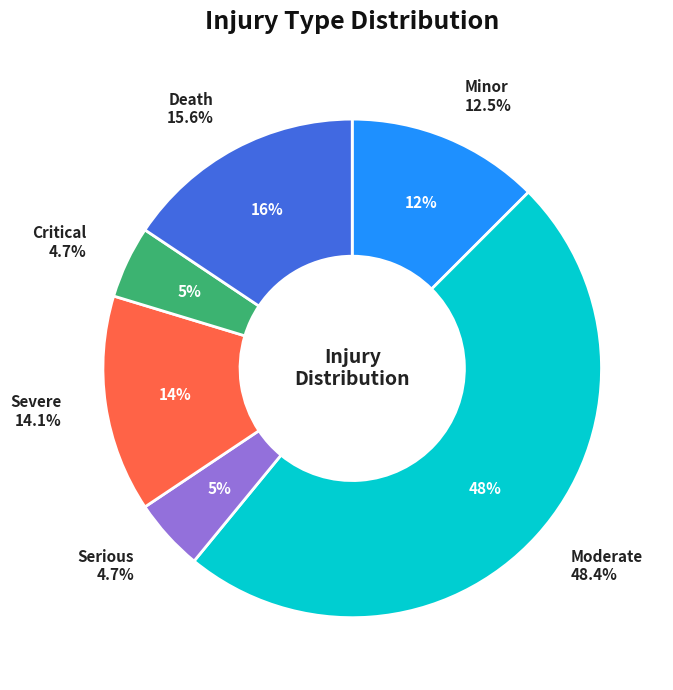

How much of the chart is everything except Minor?

87.5%